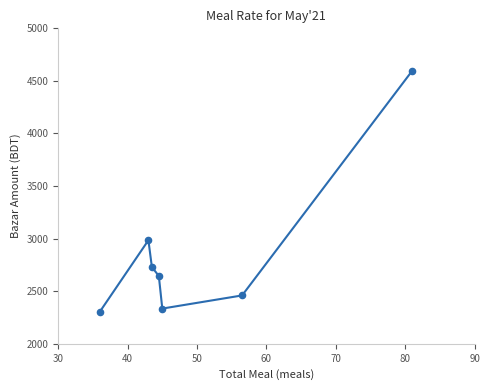

What is the range of Y values (max minus min)?

2290